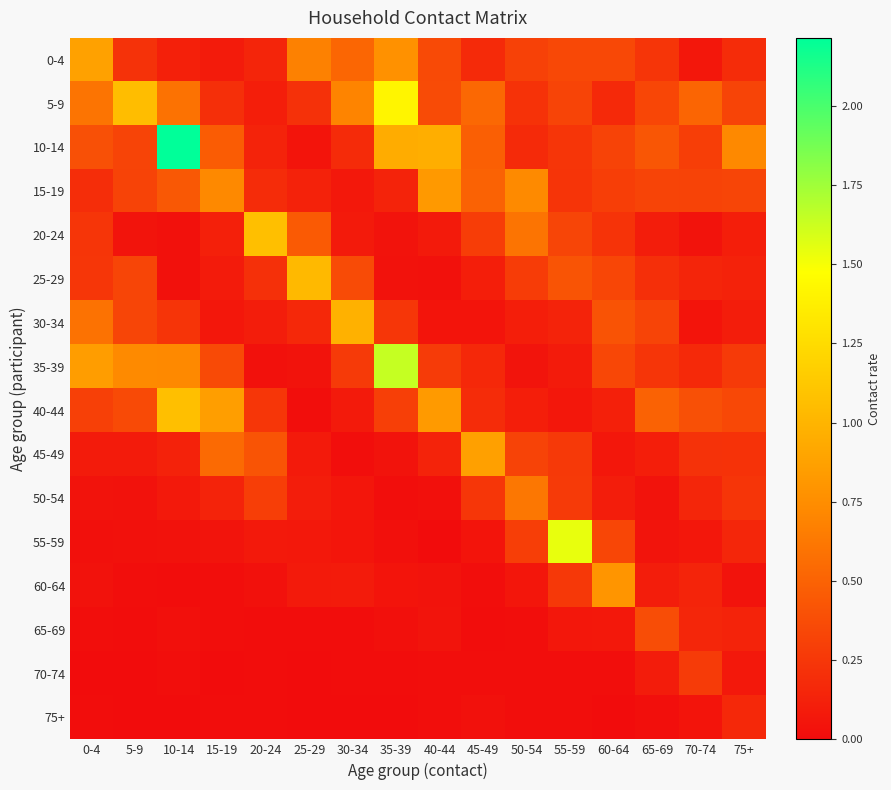

What is the total value across all series at 40-44?

4.0